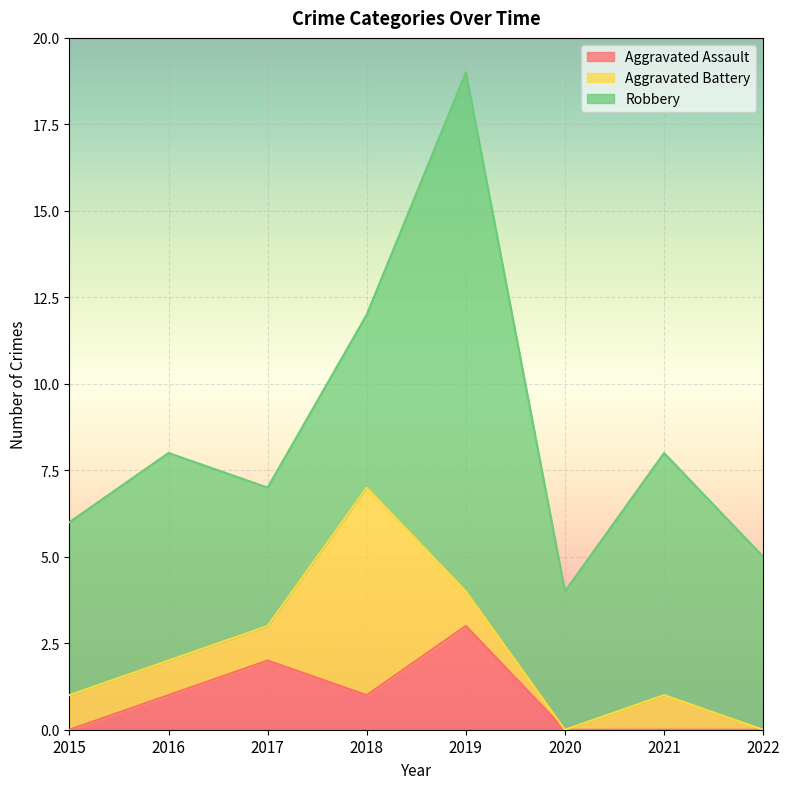

What is the value of the Aggravated Battery point at the 7th from the left?

1